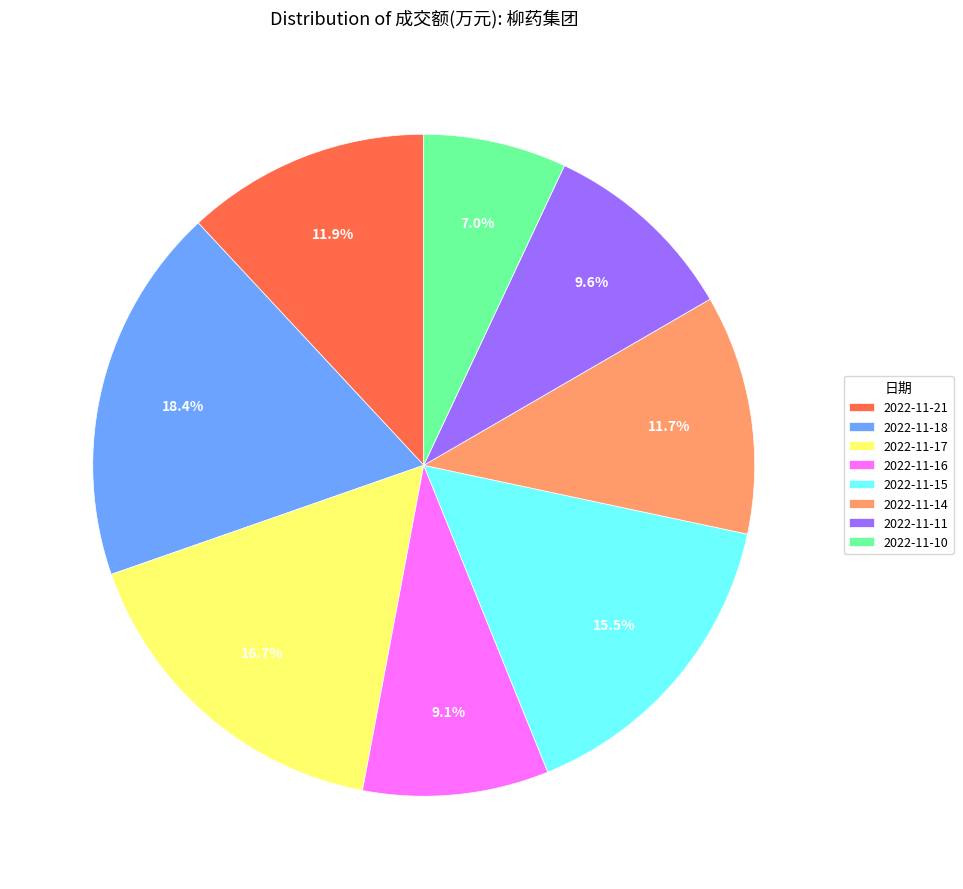

Which slice is the largest?

2022-11-18